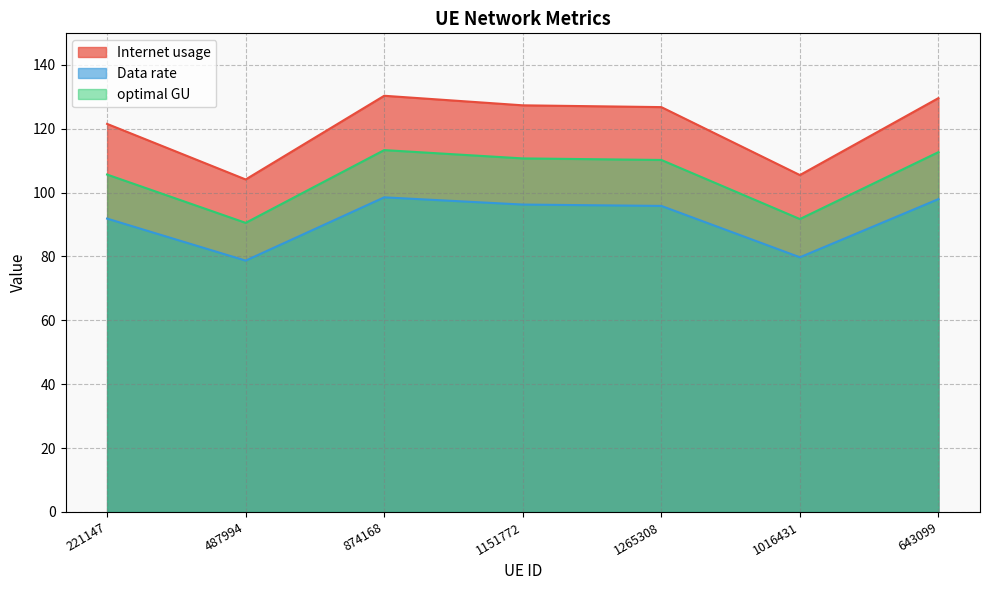

The value of optimal GU at 1265308 is 110.2. True or false?

True